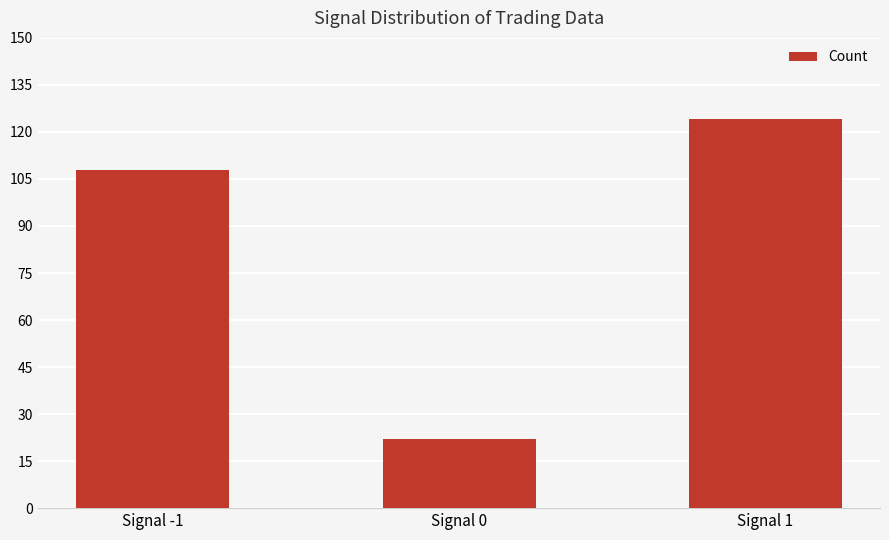

Are the bars grouped side by side (vs. stacked)?

No